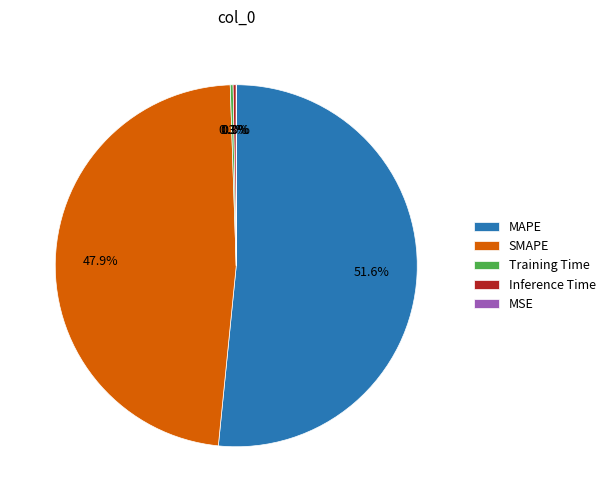

To the nearest percent, what portion does MAPE represent?

52%